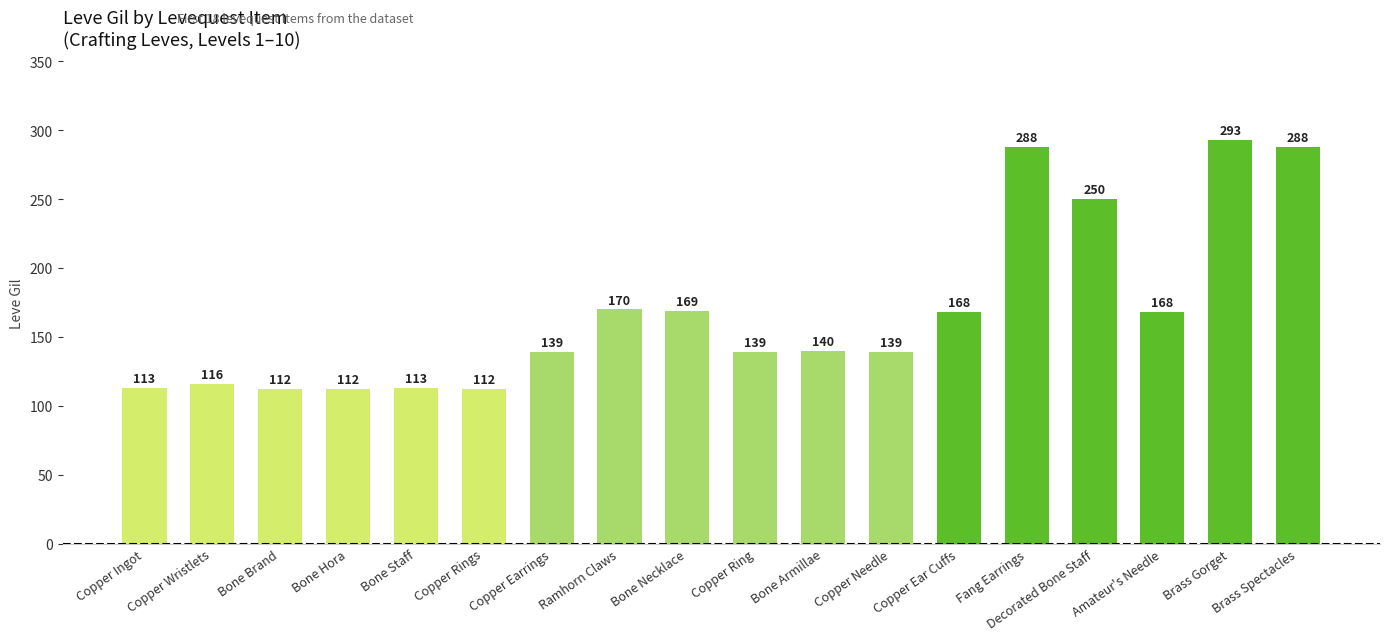

At which label is the value closest to 202?

Ramhorn Claws